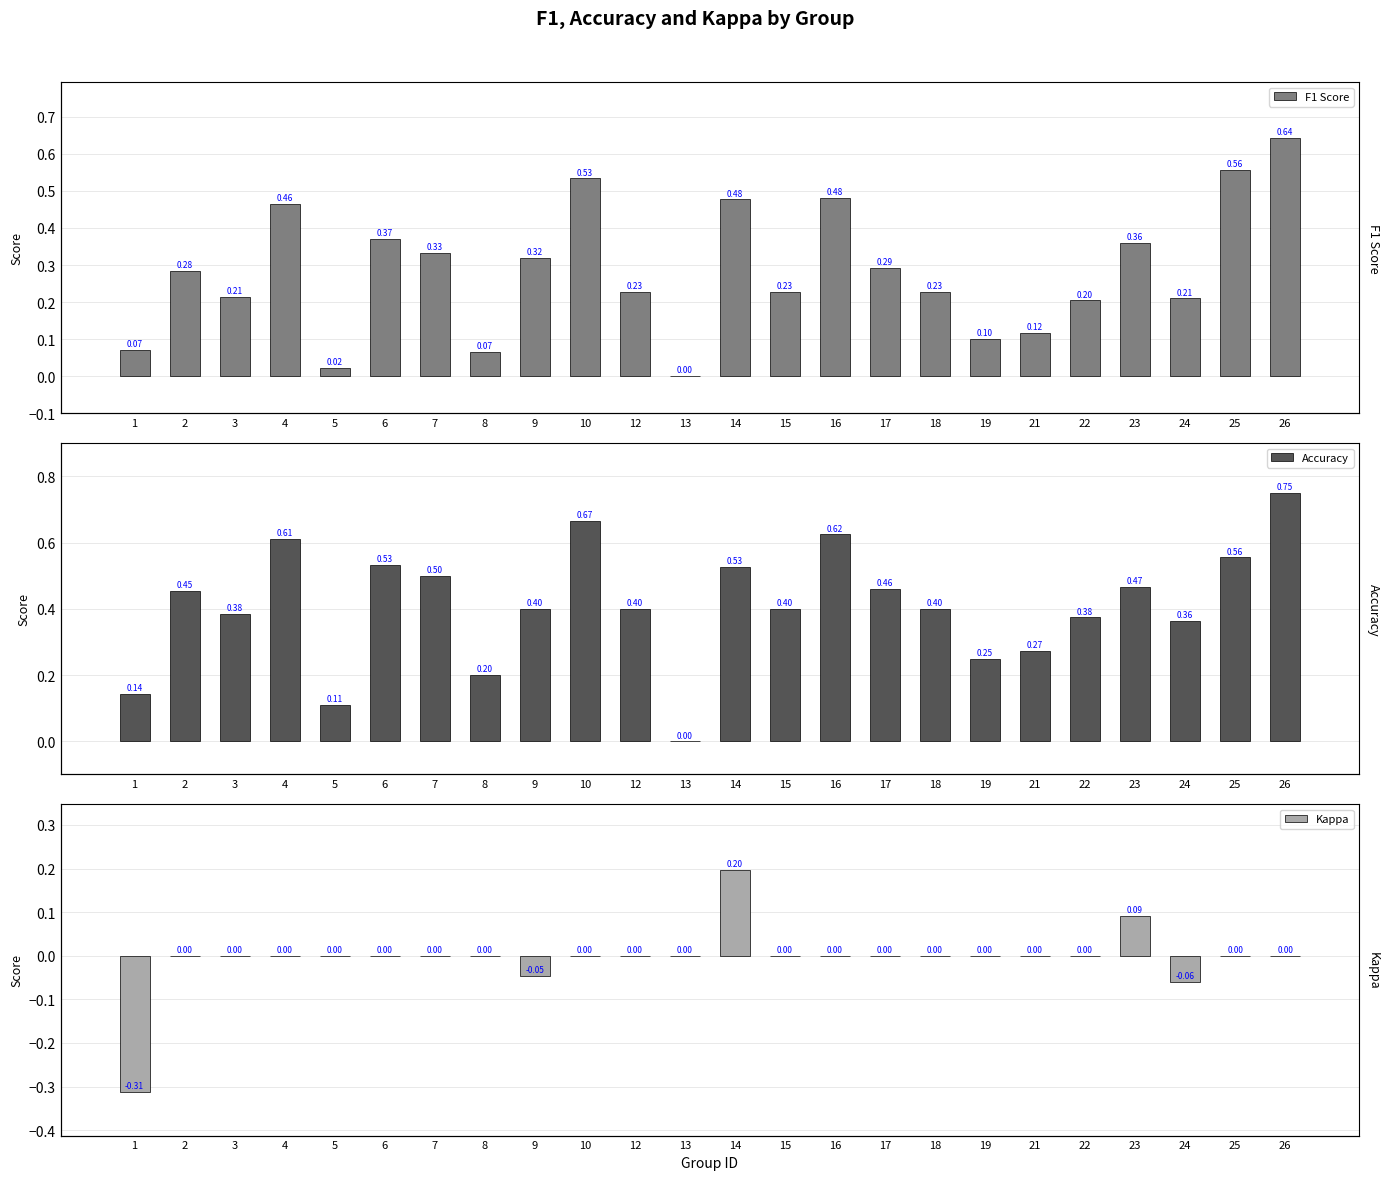

What value does the F1 Score series have at 25?

0.6